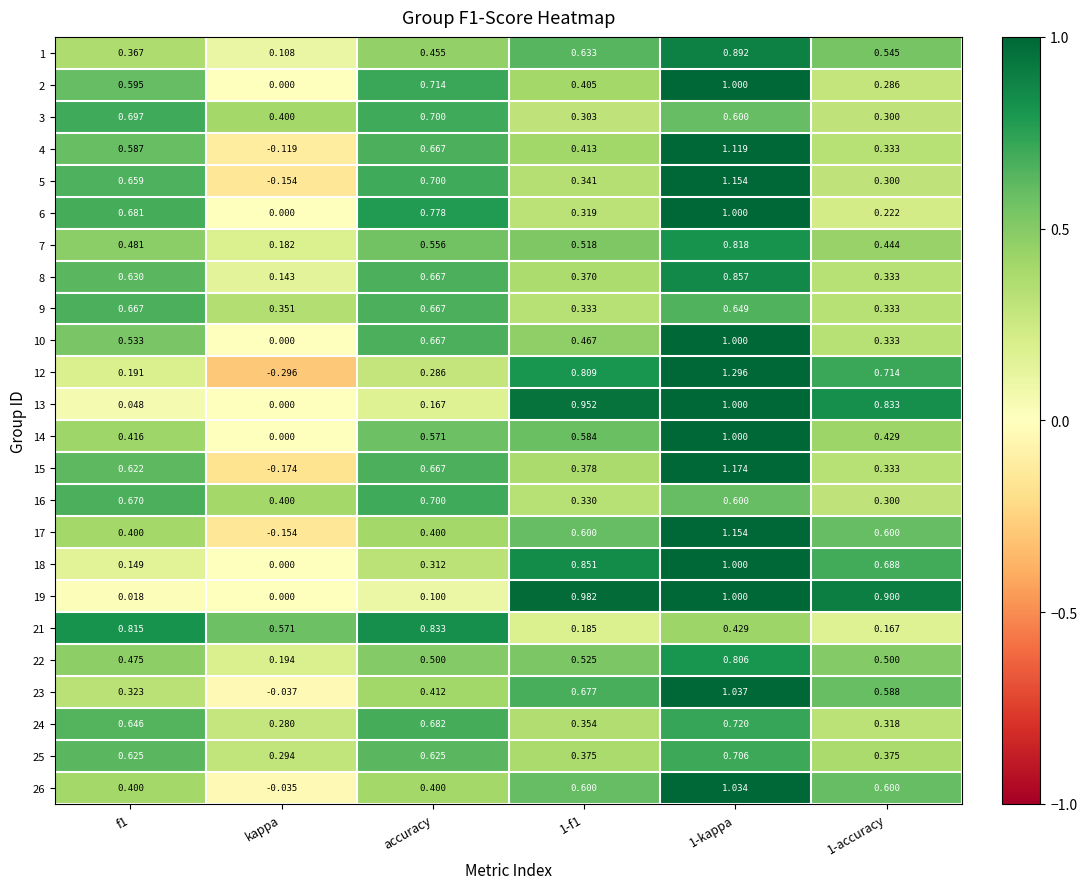

Where is 1 nearest to the value 0?

kappa